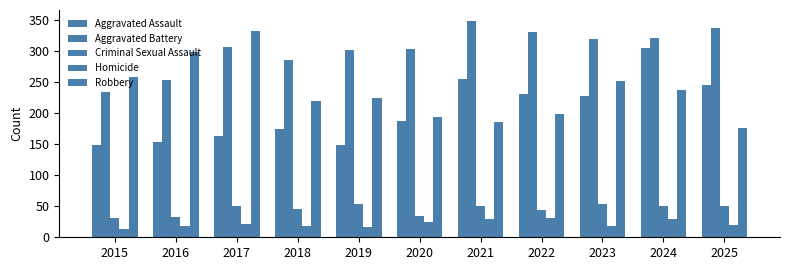

Count the number of data series in this chart.

5